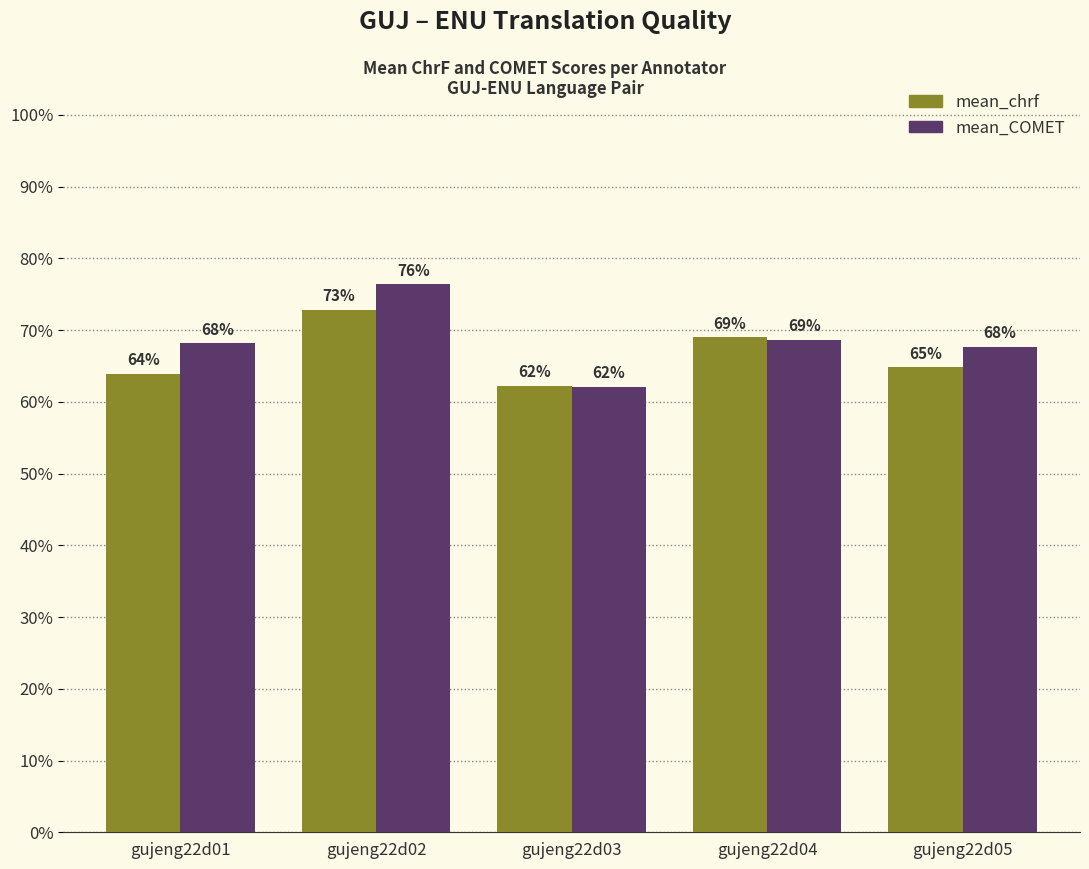

Reading left to right, extract all data points from this chart.

mean_chrf: 0.6	0.7	0.6	0.7	0.6
mean_COMET: 0.7	0.8	0.6	0.7	0.7